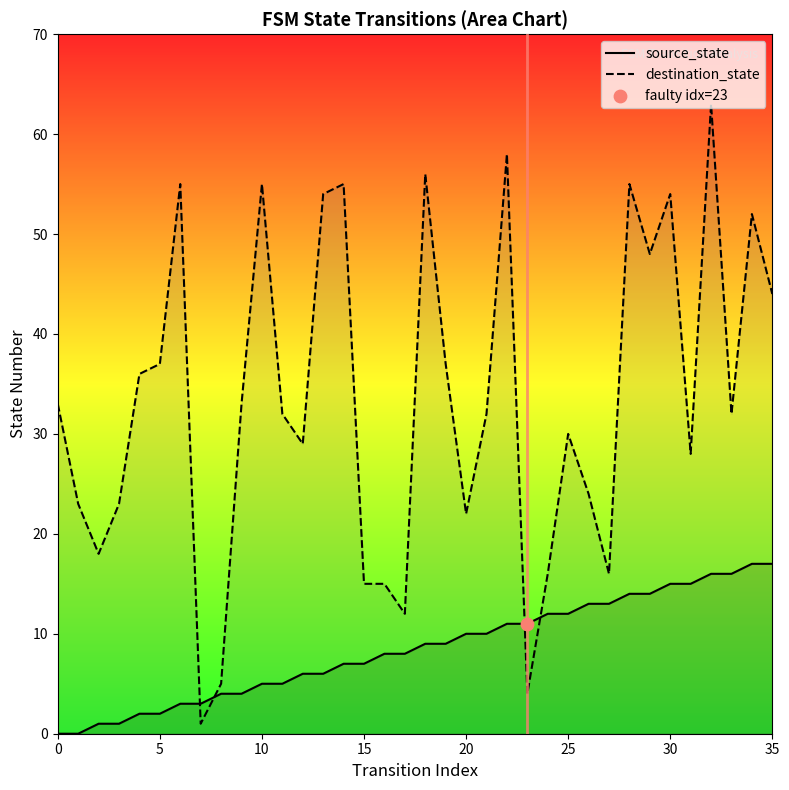

Which series has the widest spread of Y values?

destination_state